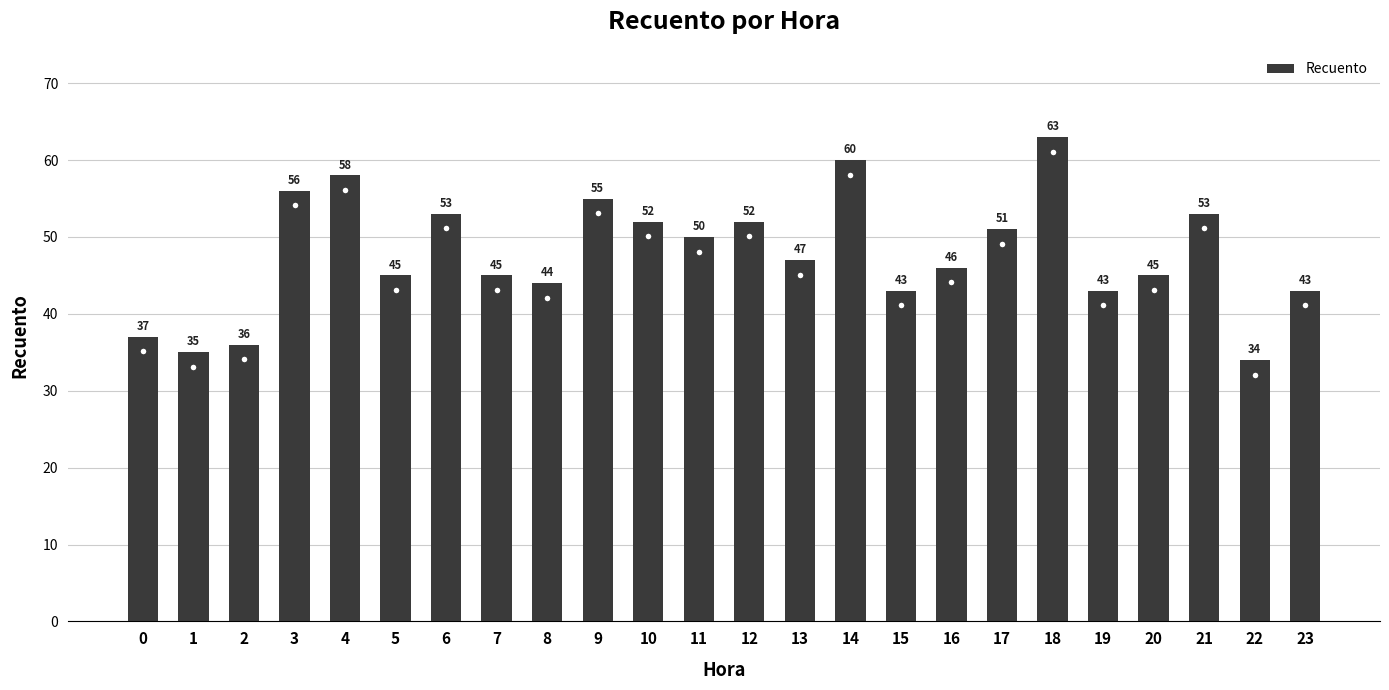

Where is the data nearest to the value 48?

13